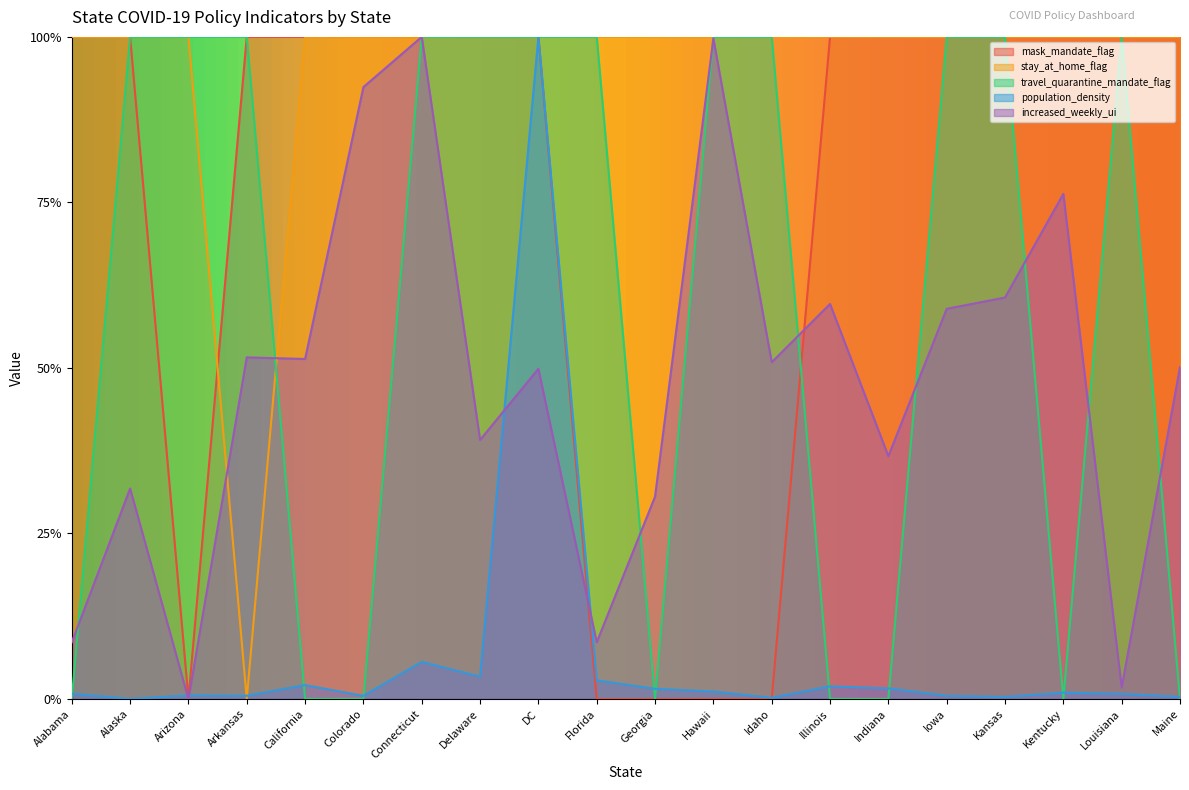

True or false: population_density has a value of 0.0 at Hawaii.

True